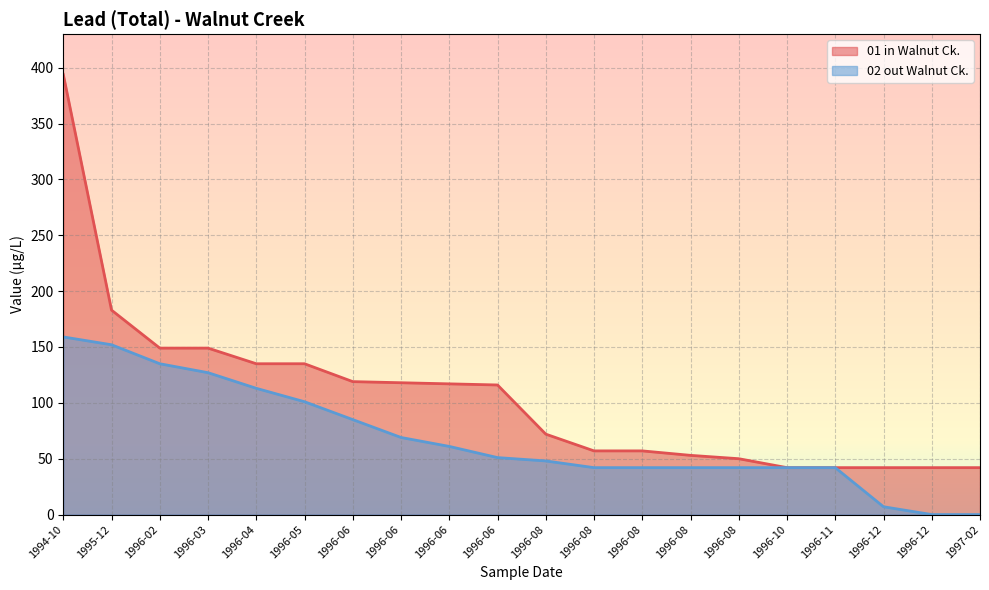

List the labels in order of value, largest first.

1994-10, 1995-12, 1996-02, 1996-03, 1996-04, 1996-05, 1996-06, 1996-06, 1996-06, 1996-06, 1996-08, 1996-08, 1996-08, 1996-08, 1996-08, 1996-10, 1996-11, 1996-12, 1996-12, 1997-02